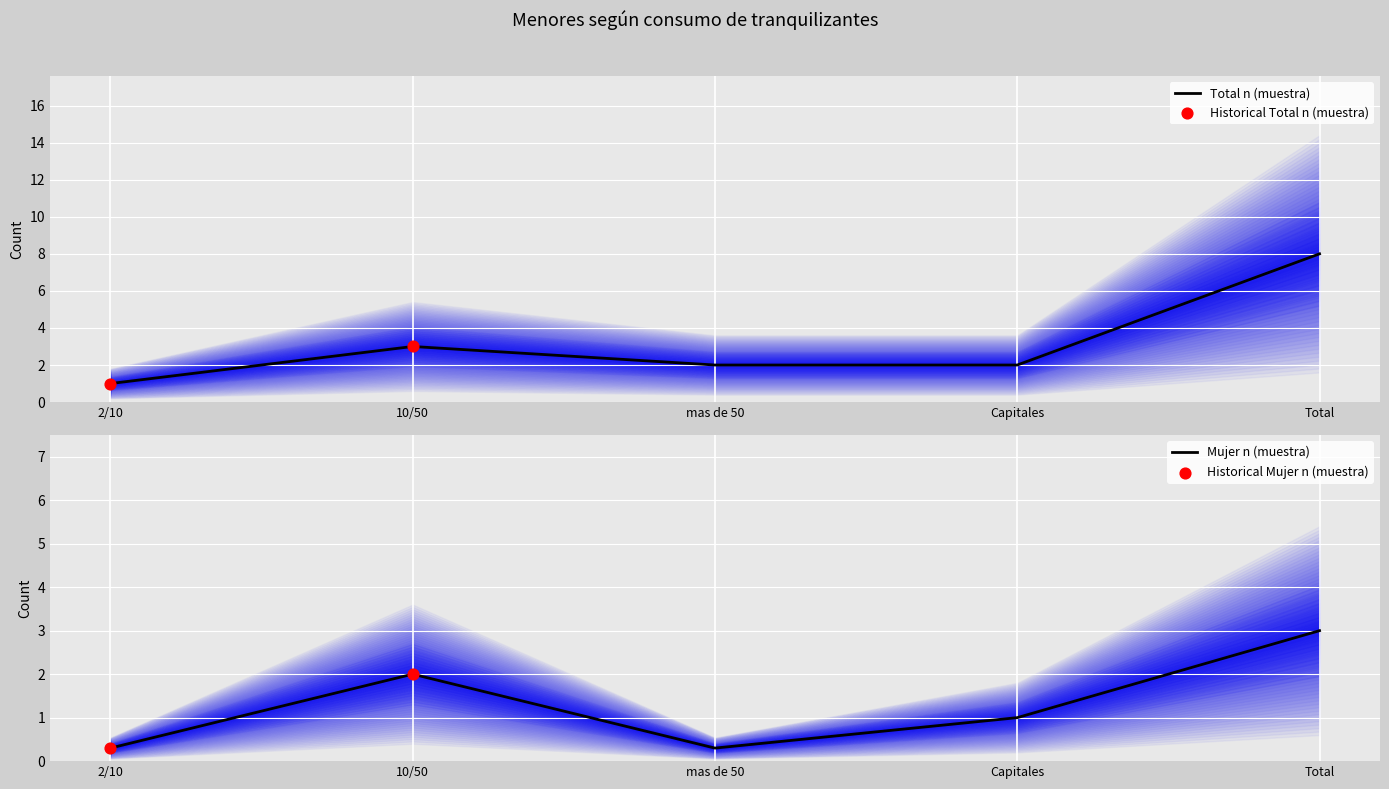

Is the value of Mujer n (muestra) at Total greater than the value of Total n (muestra) at 10/50?

No